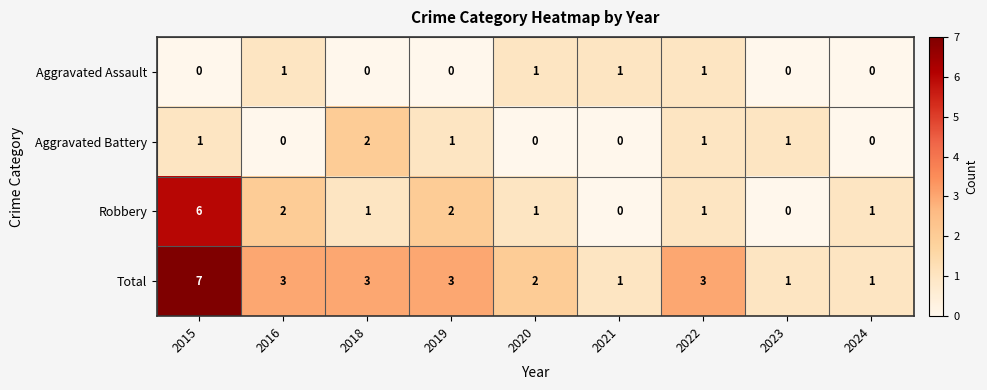

How many series are shown in this chart?

4